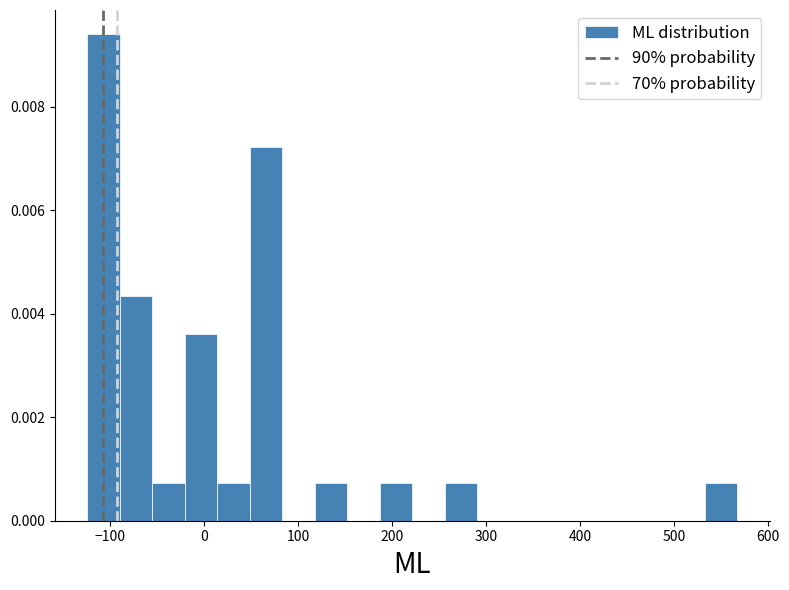

Around what value on the x-axis is the tallest bar? Give the approximate position of its centre, as read against the axis.

-110